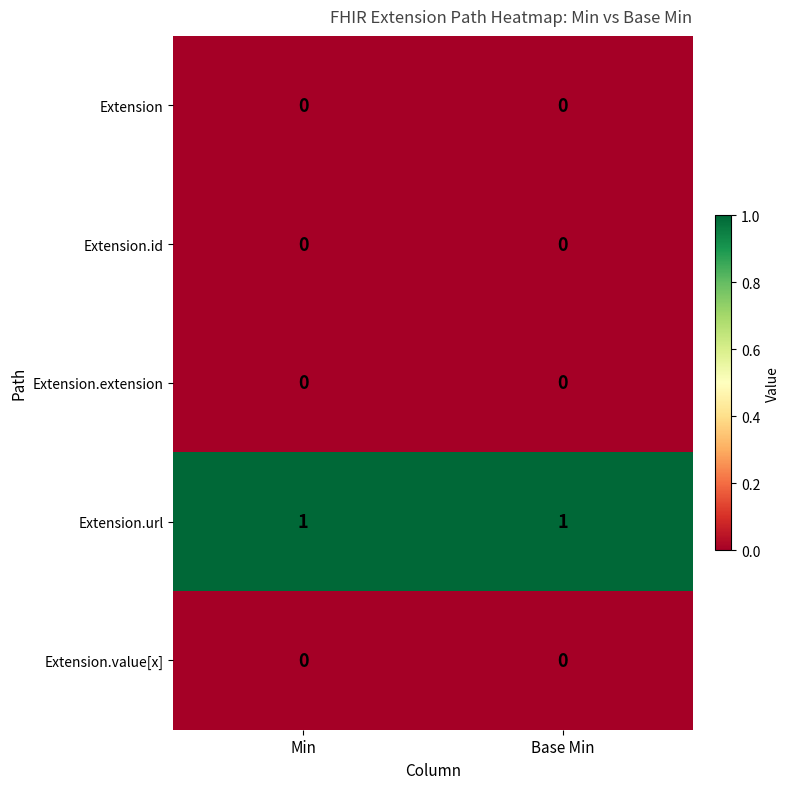

True or false: Extension.id has a value of 0 at Min.

True